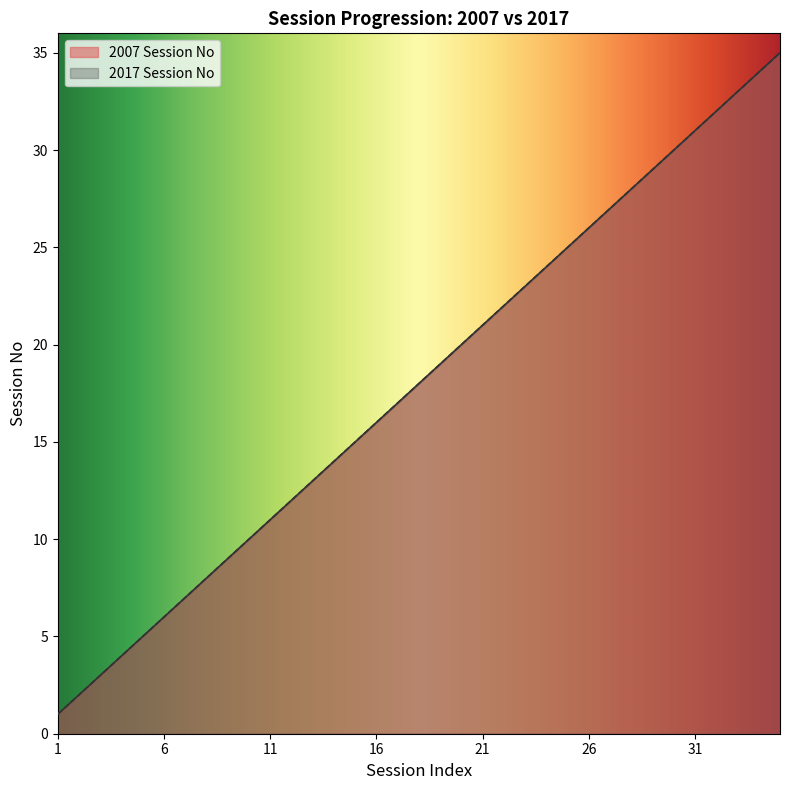

What is the value of the 2017 Session No point at the 23rd from the left?

23